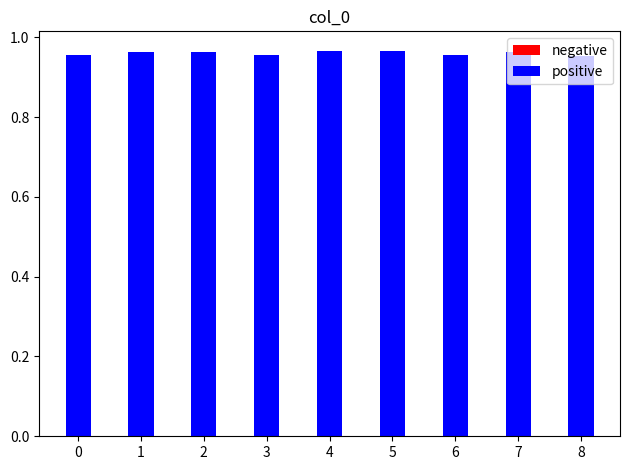

The chart shows a value of 1.5 at 3. True or false?

False